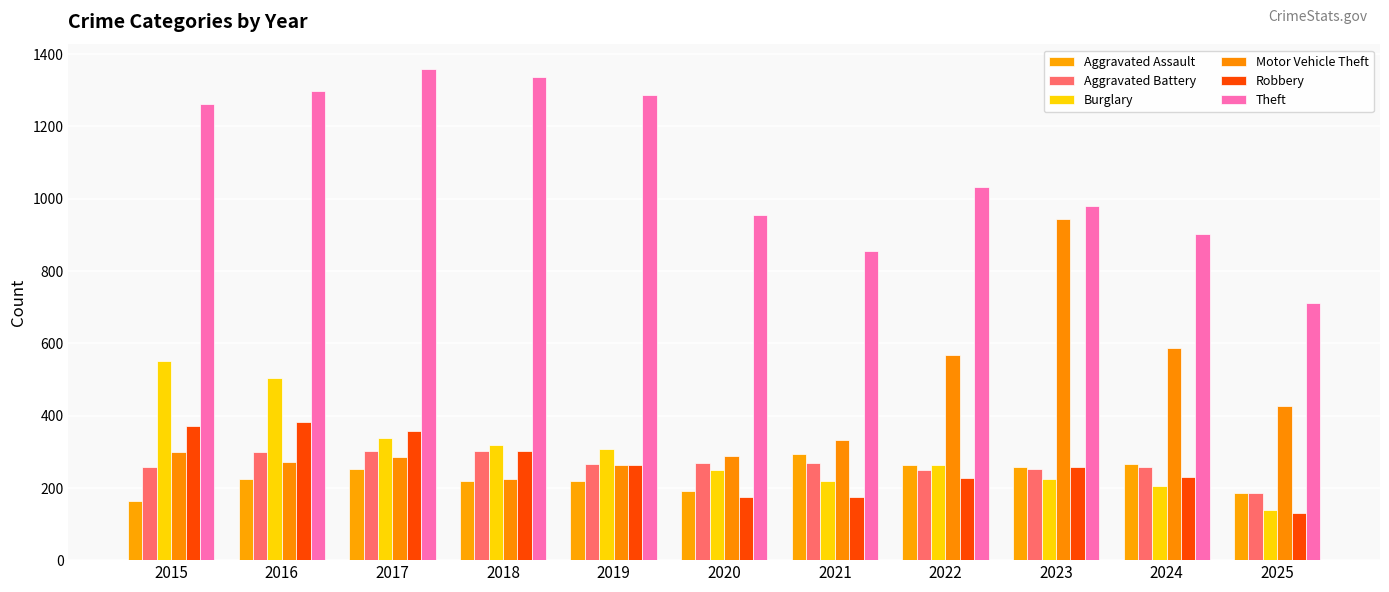

What is the minimum value shown in the chart?

130